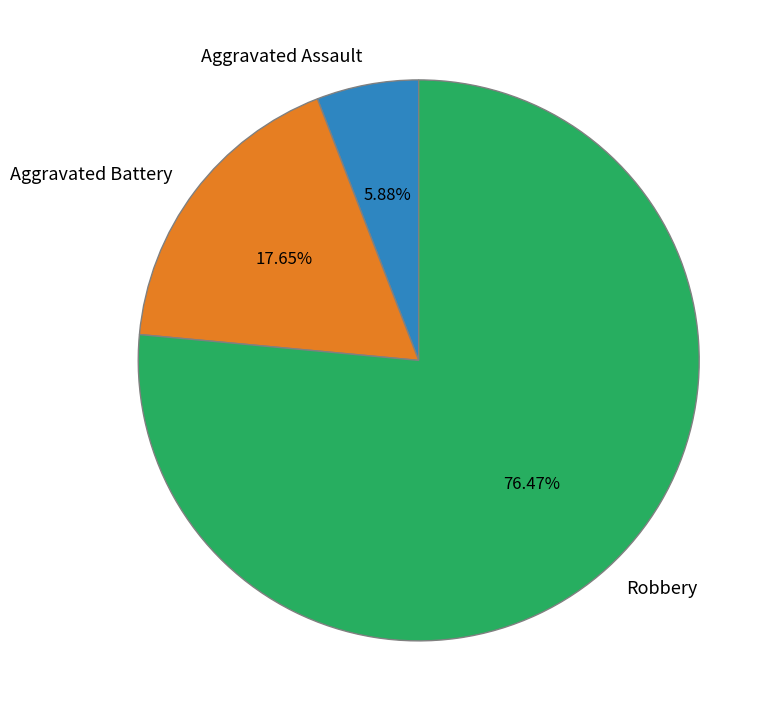

To the nearest percent, what portion does Robbery represent?

76%